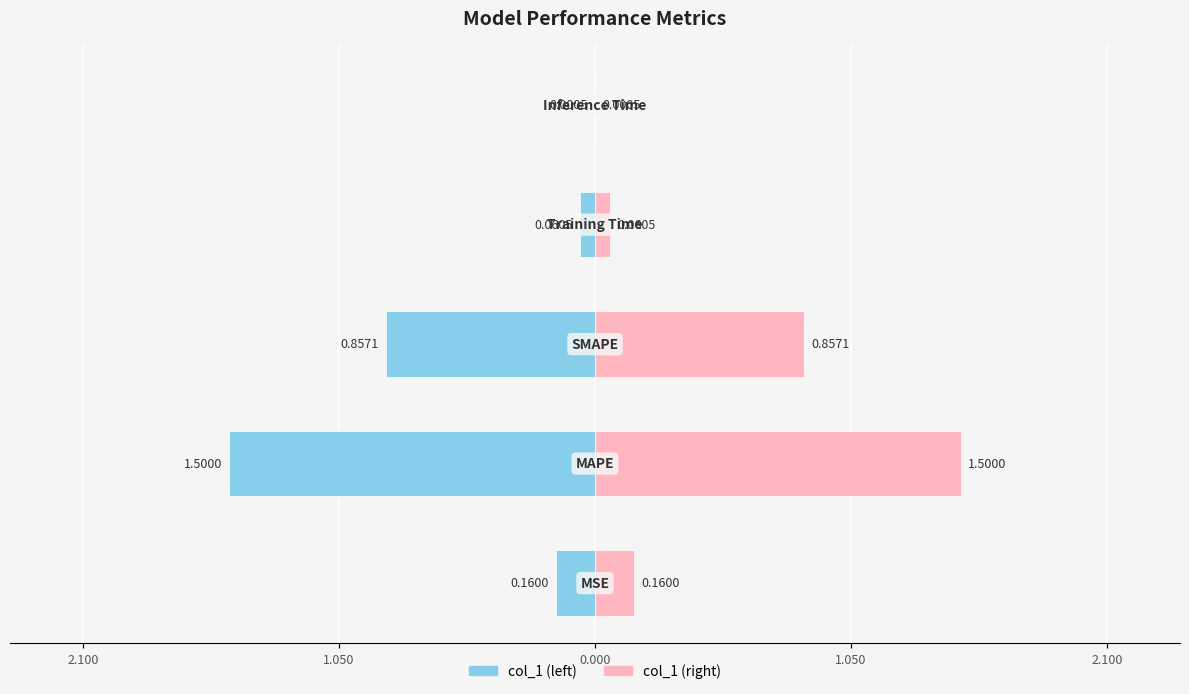

Reading right to left, what are all the values shown in this chart?

col_1 (left): -0.0	-0.1	-0.9	-1.5	-0.2
col_1 (right): 0.0	0.1	0.9	1.5	0.2